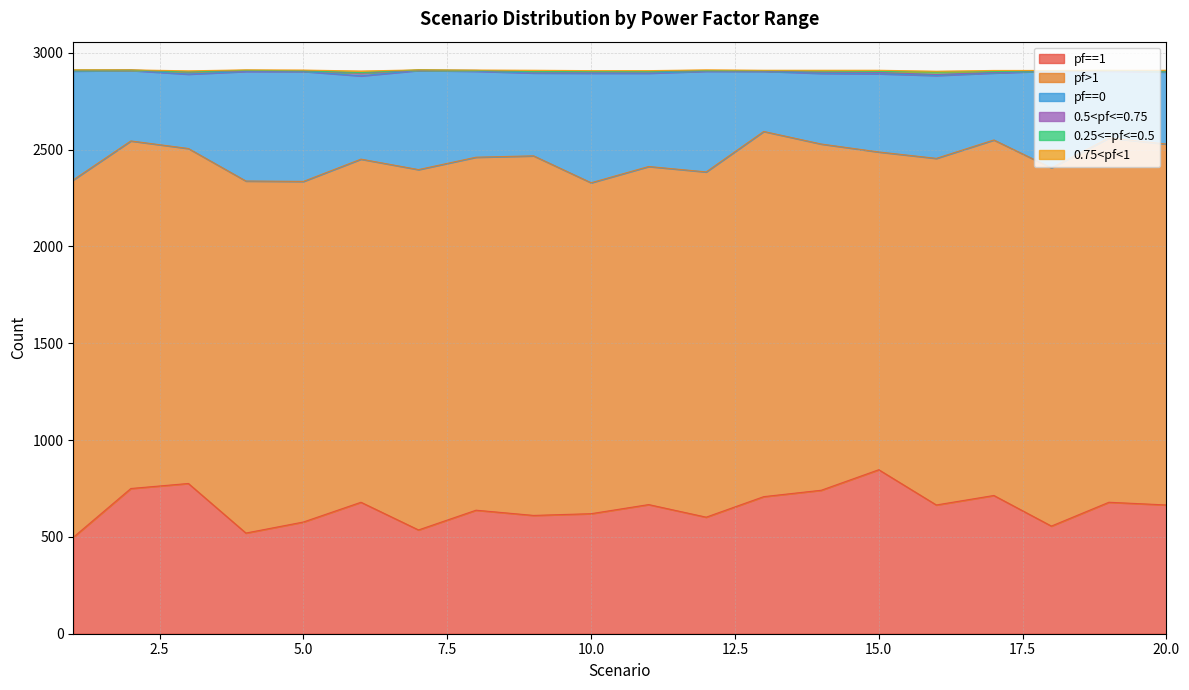

What is the value of the 0.25<=pf<=0.5 point at the 6th from the left?

3